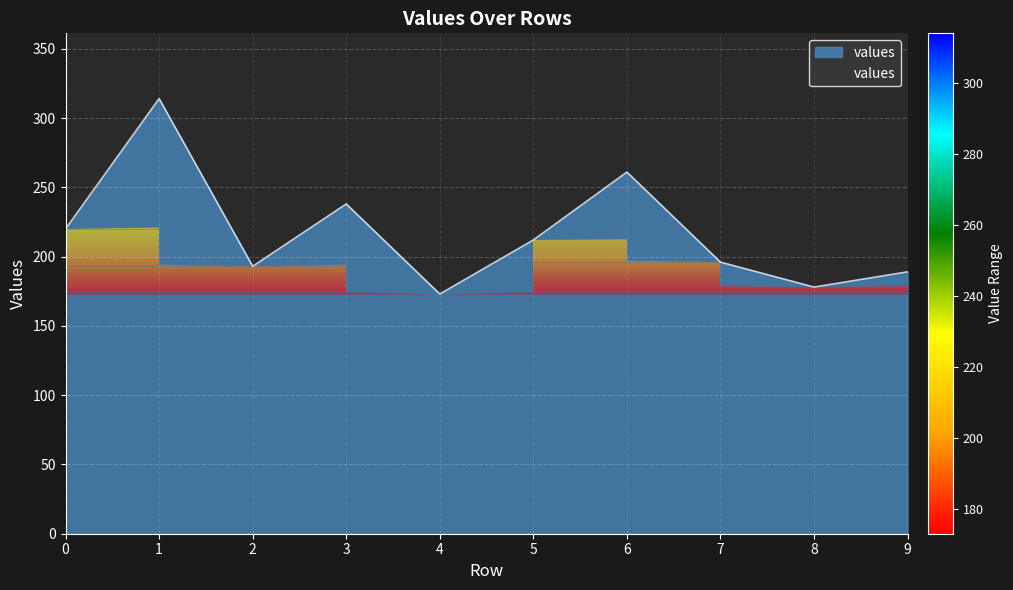

List the labels in order of value, largest first.

1, 6, 3, 0, 5, 7, 2, 9, 8, 4